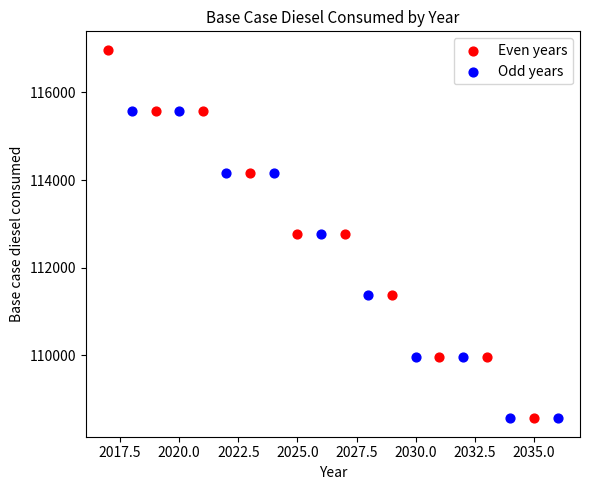

Which series has the widest spread of Y values?

Even years